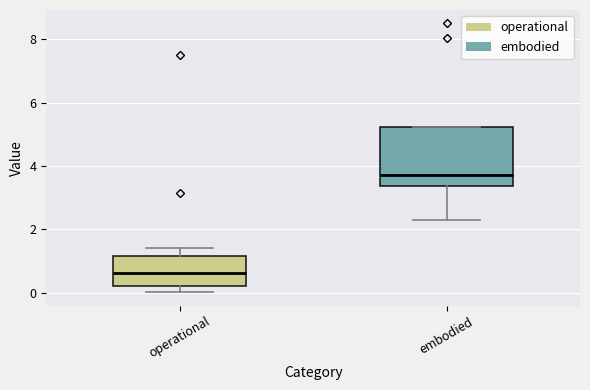

Reading left to right, transcribe this box plot: for each box, give where its median line is, the range the box spans, and where its two whiskers end, as read against the y-axis. The values are not printed on the chart, so give them approximately, as read against the axis.

operational: median 0.6, box 0.2 to 1.2, whiskers 0.0 to 1.4
embodied: median 3.8, box 3.4 to 5.2, whiskers 2.4 to 5.2